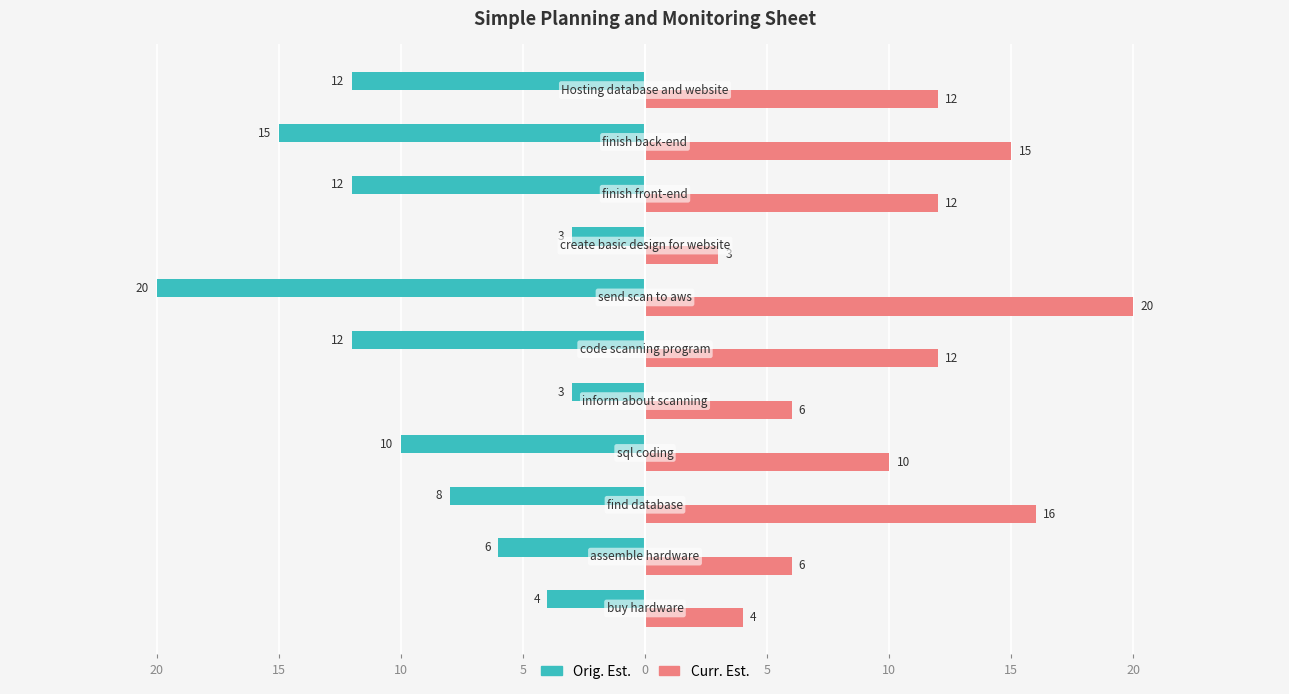

Which series has the widest spread of values?

Orig. Est.